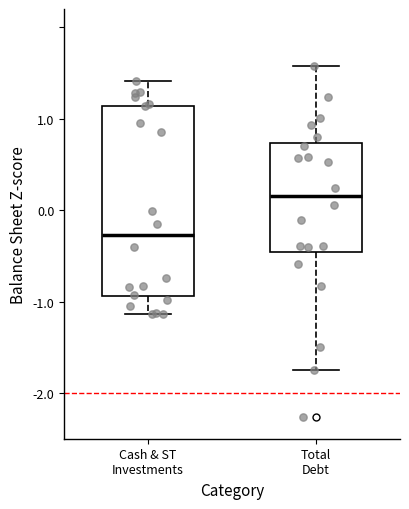

Which box is the tallest, from its lower edge to its upper edge?

Cash & ST Investments